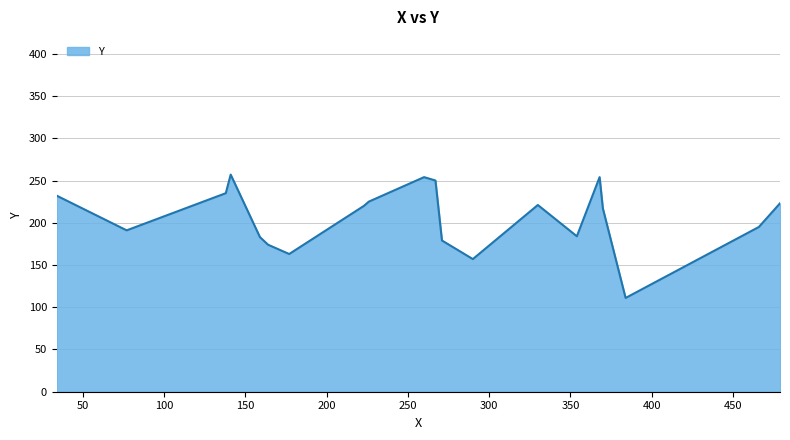

What is the sum of all values?

4125